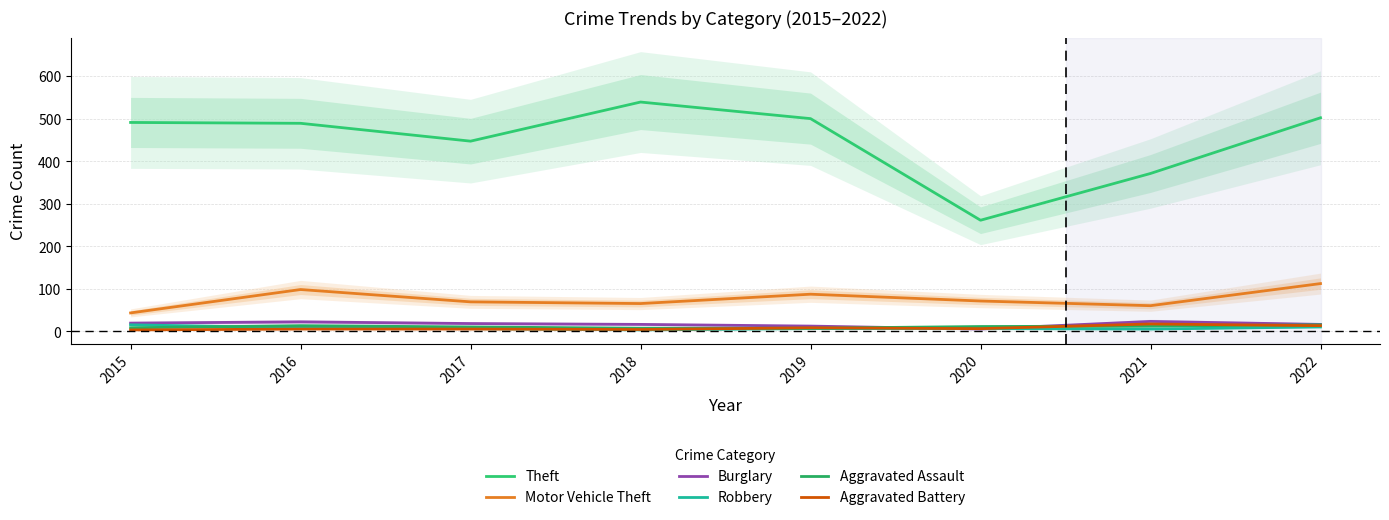

At which category does the chart reach its peak across all series?

2018